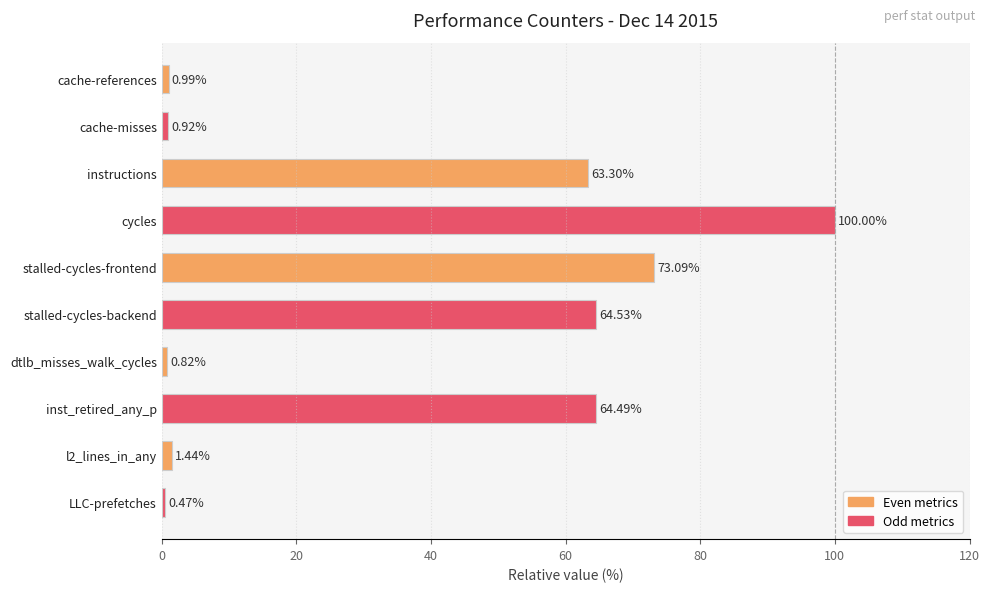

What is the label of the 10th bar from the top?

LLC-prefetches